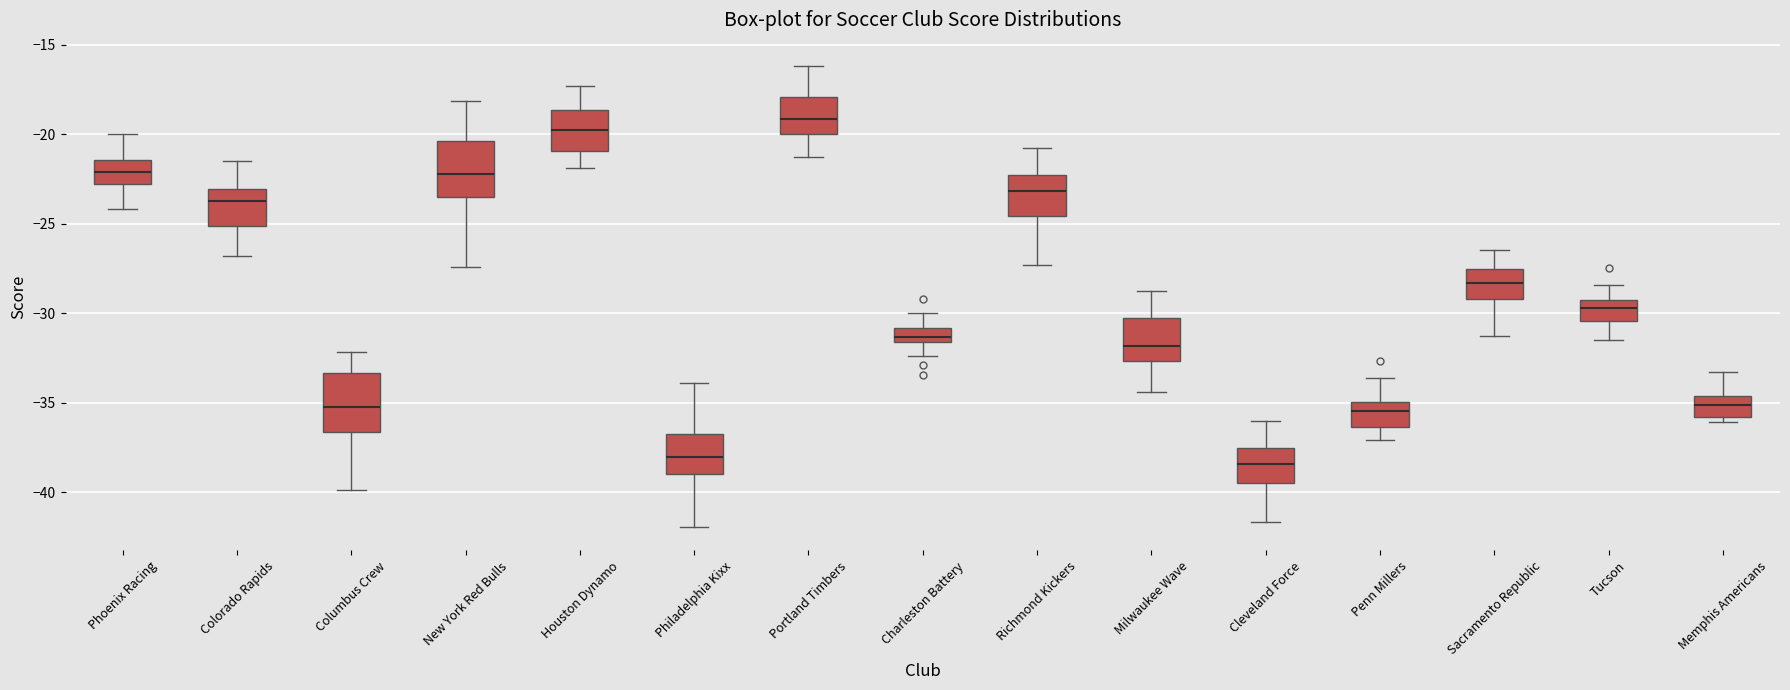

Reading left to right, read every box against the y-axis: the position of its median line, the range the box covers, and the ends of its whiskers. The values are not printed on the chart, so give them approximately, as read against the axis.

Phoenix Racing: median -22.0, box -23.0 to -21.5, whiskers -24.0 to -20.0
Colorado Rapids: median -23.5, box -25.0 to -23.0, whiskers -27.0 to -21.5
Columbus Crew: median -35.5, box -36.5 to -33.5, whiskers -40.0 to -32.0
New York Red Bulls: median -22.0, box -23.5 to -20.5, whiskers -27.5 to -18.0
Houston Dynamo: median -20.0, box -21.0 to -18.5, whiskers -22.0 to -17.5
Philadelphia Kixx: median -38.0, box -39.0 to -37.0, whiskers -42.0 to -34.0
Portland Timbers: median -19.0, box -20.0 to -18.0, whiskers -21.5 to -16.0
Charleston Battery: median -31.5 (inside the box), box -31.5 to -31.0, whiskers -32.5 to -30.0
Richmond Kickers: median -23.0, box -24.5 to -22.5, whiskers -27.5 to -21.0
Milwaukee Wave: median -32.0, box -32.5 to -30.5, whiskers -34.5 to -28.5
Cleveland Force: median -38.5, box -39.5 to -37.5, whiskers -41.5 to -36.0
Penn Millers: median -35.5, box -36.5 to -35.0, whiskers -37.0 to -33.5
Sacramento Republic: median -28.5, box -29.0 to -27.5, whiskers -31.5 to -26.5
Tucson: median -29.5 (inside the box), box -30.5 to -29.5, whiskers -31.5 to -28.5
Memphis Americans: median -35.0, box -36.0 to -34.5, whiskers -36.0 (just below the box's lower edge) to -33.5